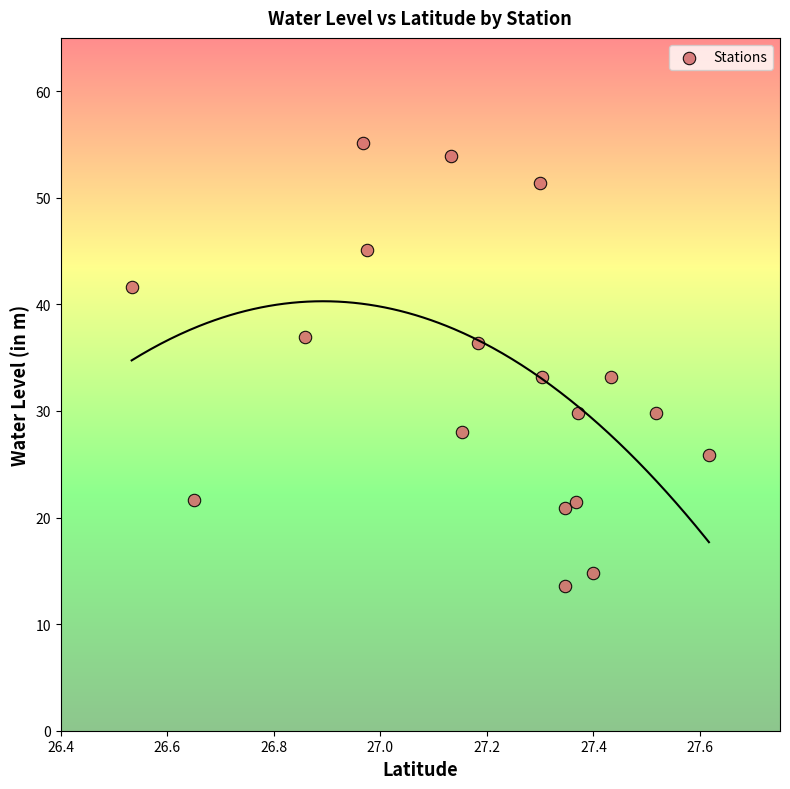

What is the range of X values (max minus min)?

1.1